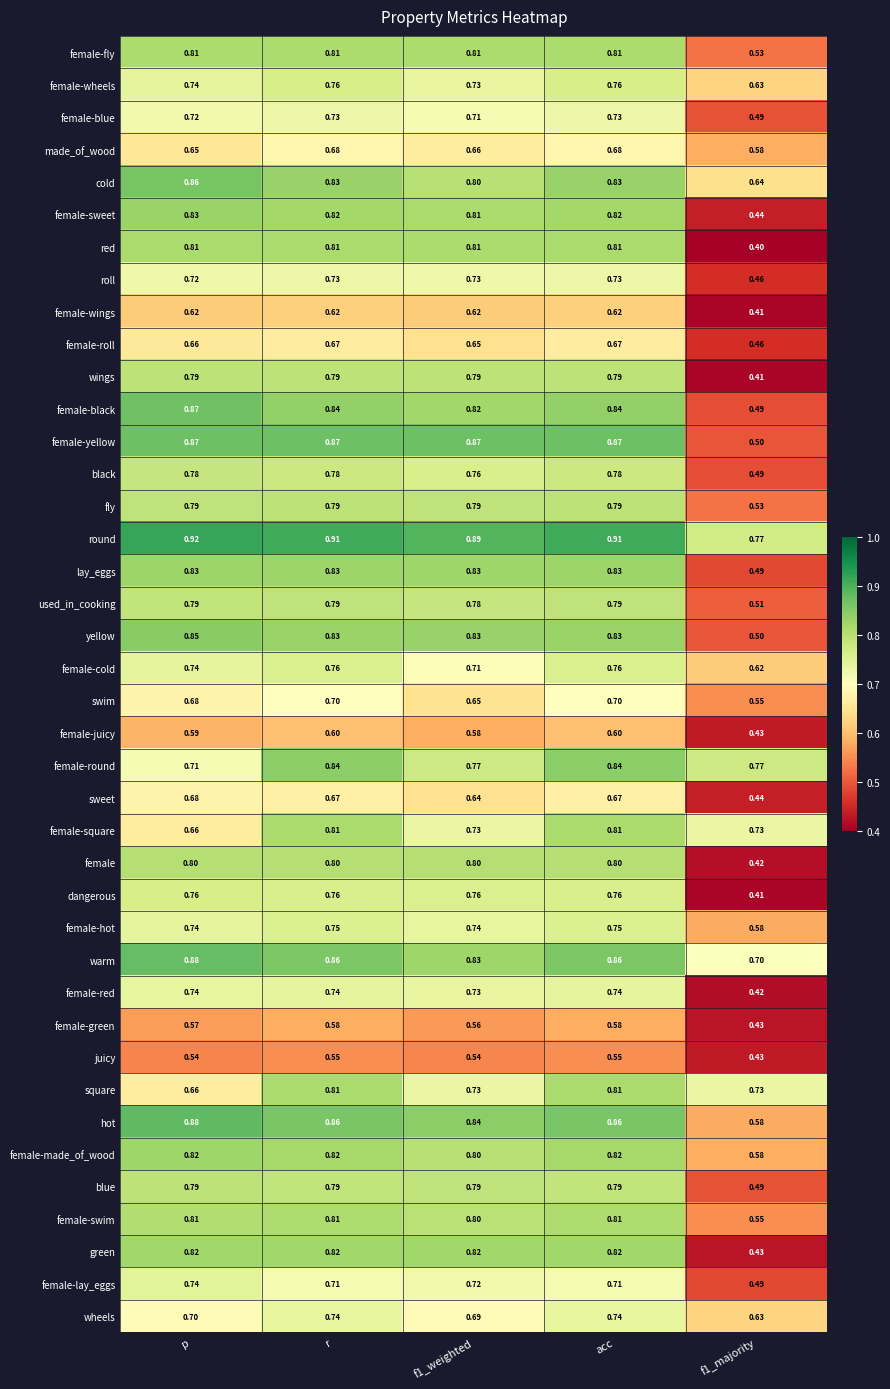

Which series has the widest spread of values?

red